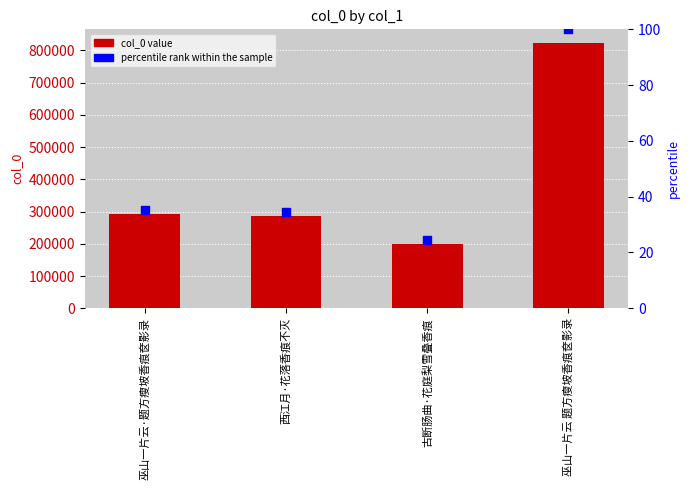

What is the total value across all series at 西江月·花落香痕不灭?

285259.6